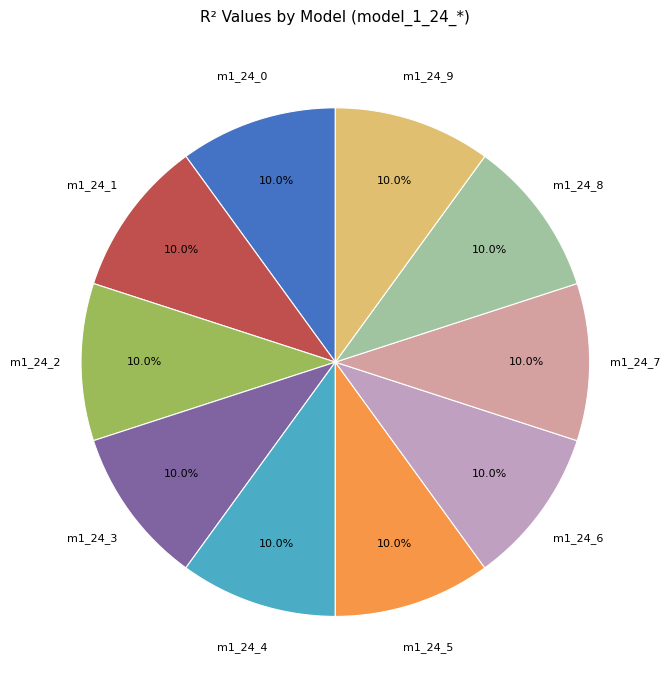

Do m1_24_0 and m1_24_3 together represent more than half of the pie?

No